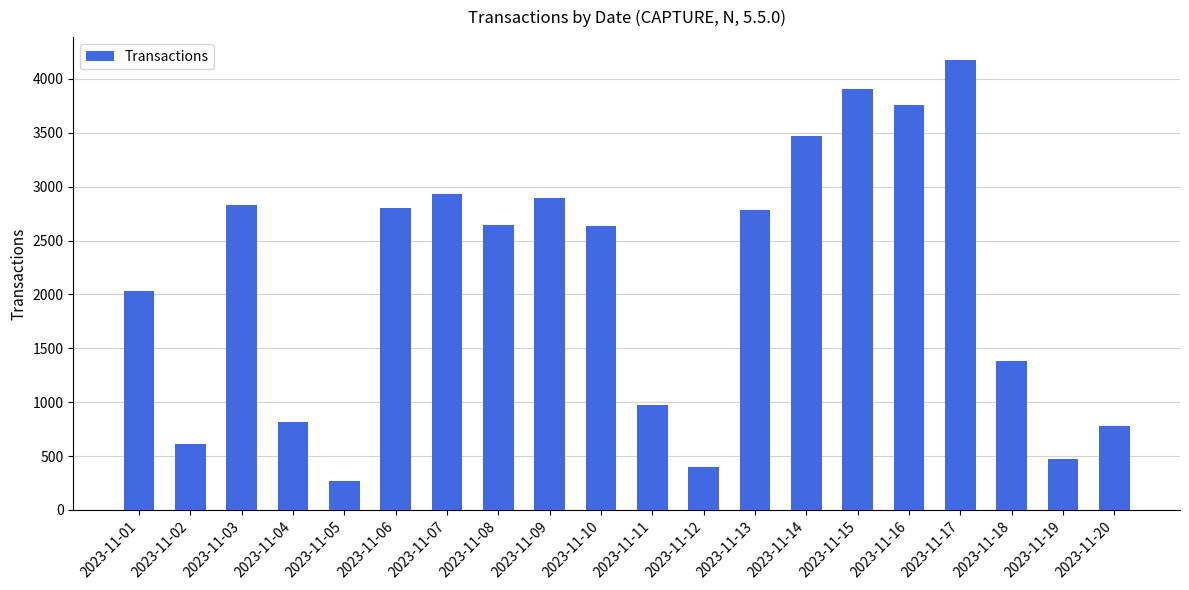

What is the difference between the maximum and minimum values?

3913